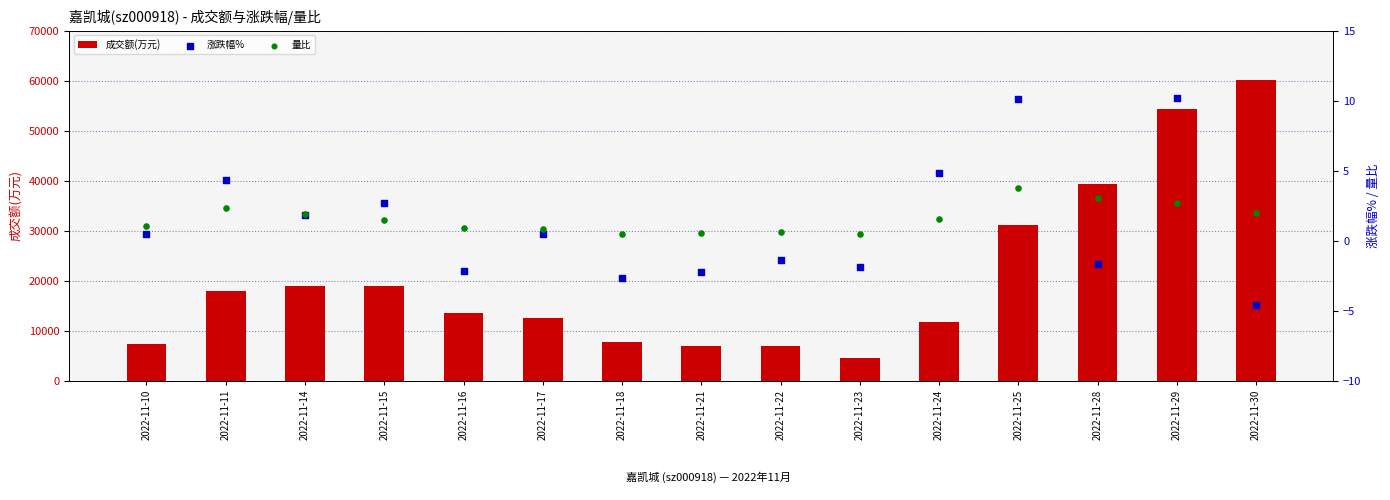

Which series reaches the minimum Y coordinate?

涨跌幅%